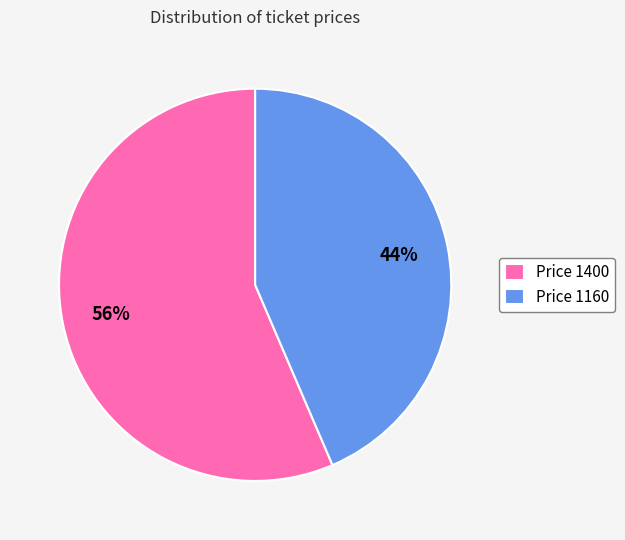

How many slices are in this pie chart?

2